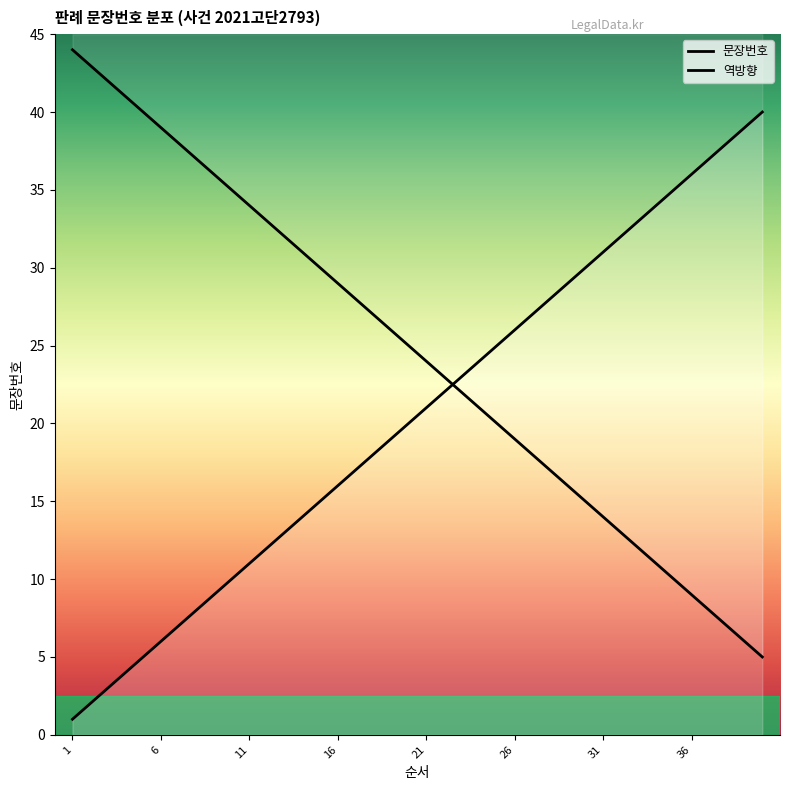

Reading left to right, list all the values displayed in this chart.

1	2	3	4	5	6	7	8	9	10	11	12	13	14	15	16	17	18	19	20	21	22	23	24	25	26	27	28	29	30	31	32	33	34	35	36	37	38	39	40